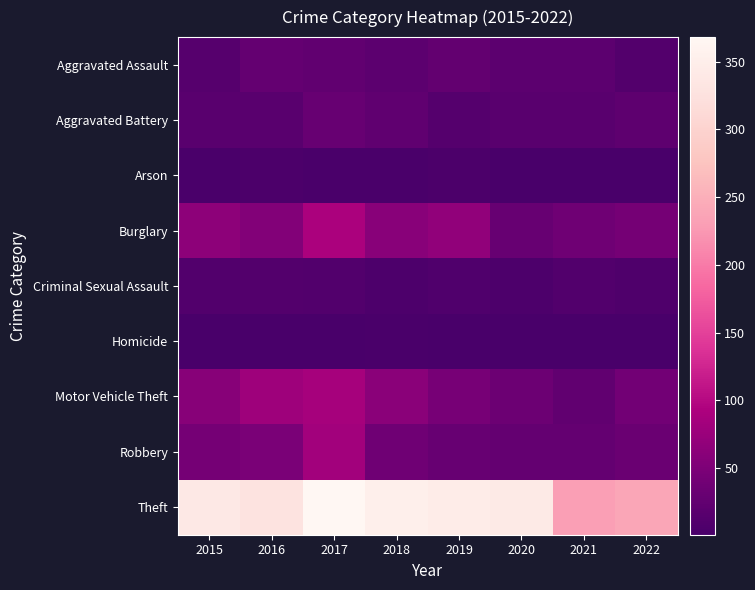

Reading left to right, list all the values displayed in this chart.

Aggravated Assault: 2015=14	2016=27	2017=25	2018=21	2019=26	2020=21	2021=20	2022=12
Aggravated Battery: 2015=17	2016=18	2017=31	2018=23	2019=13	2020=17	2021=18	2022=22
Arson: 2015=3	2016=4	2017=3	2018=3	2019=4	2020=1	2021=1	2022=1
Burglary: 2015=65	2016=55	2017=91	2018=61	2019=67	2020=30	2021=38	2022=44
Criminal Sexual Assault: 2015=11	2016=12	2017=10	2018=6	2019=9	2020=6	2021=10	2022=7
Homicide: 2015=2	2016=1	2017=1	2018=3	2019=2	2020=2	2021=1	2022=2
Motor Vehicle Theft: 2015=59	2016=79	2017=86	2018=62	2019=45	2020=34	2021=25	2022=41
Robbery: 2015=43	2016=48	2017=84	2018=38	2019=31	2020=27	2021=28	2022=33
Theft: 2015=339	2016=329	2017=368	2018=352	2019=346	2020=341	2021=231	2022=240